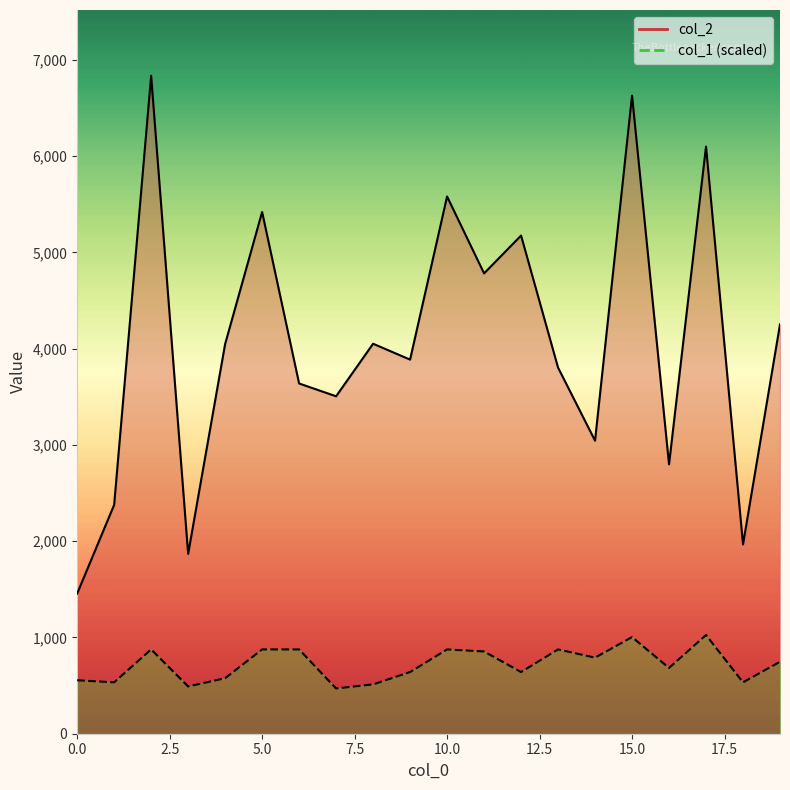

Which series has the largest range (max minus min)?

col_2